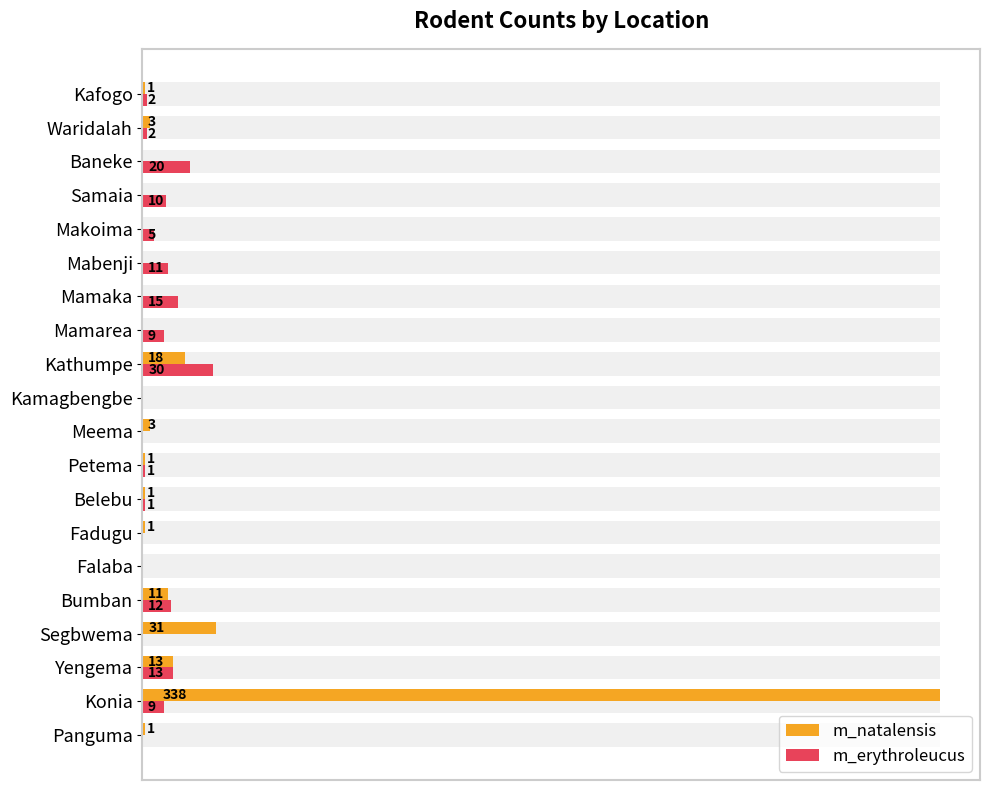

How many data points in m_erythroleucus are less than 5?

10